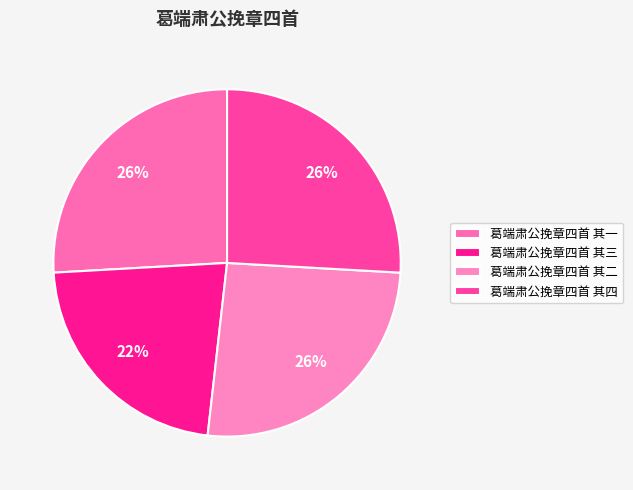

The 葛端肃公挽章四首 其一 slice represents 26% of the pie. True or false?

True